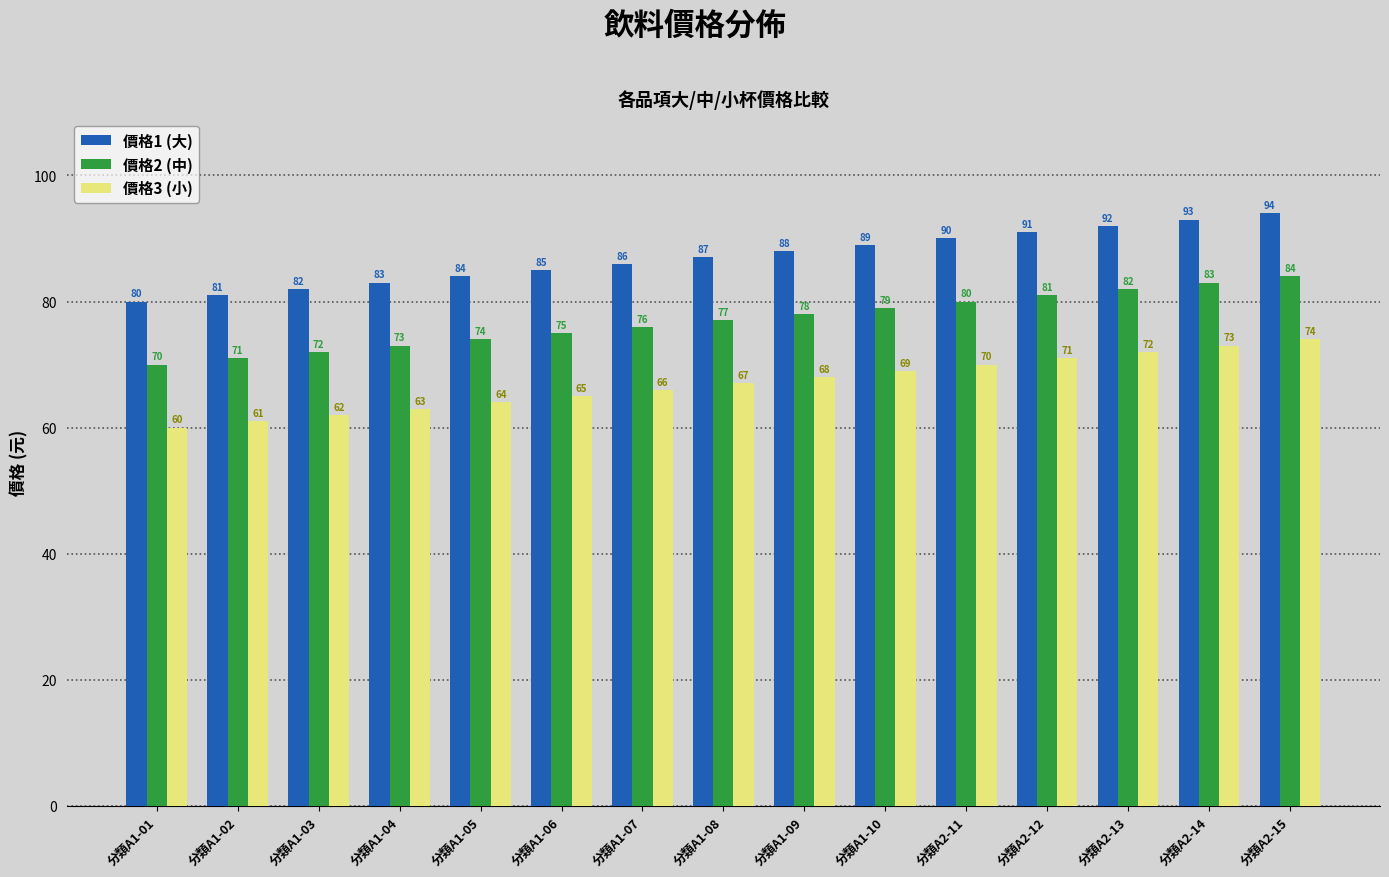

What are all the series names shown in the legend?

價格1 (大), 價格2 (中), 價格3 (小)